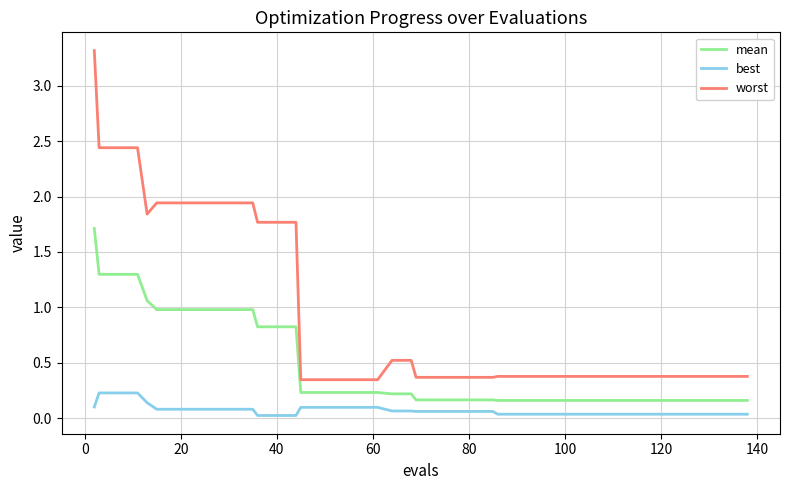

True or false: worst and best intersect in this chart.

False